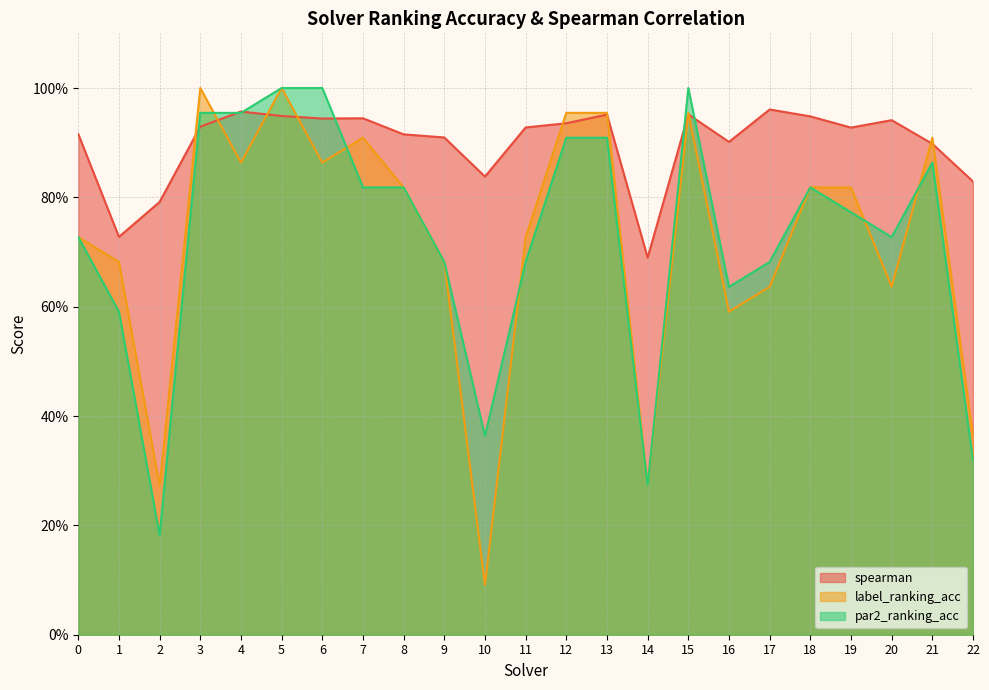

The value of spearman at 2 is 0.8. True or false?

True